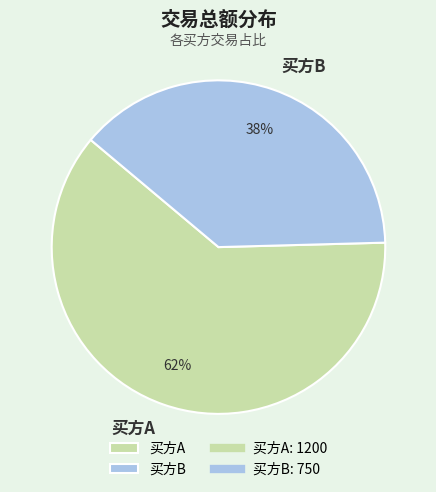

Is it true that 买方B is 53% of the pie?

False